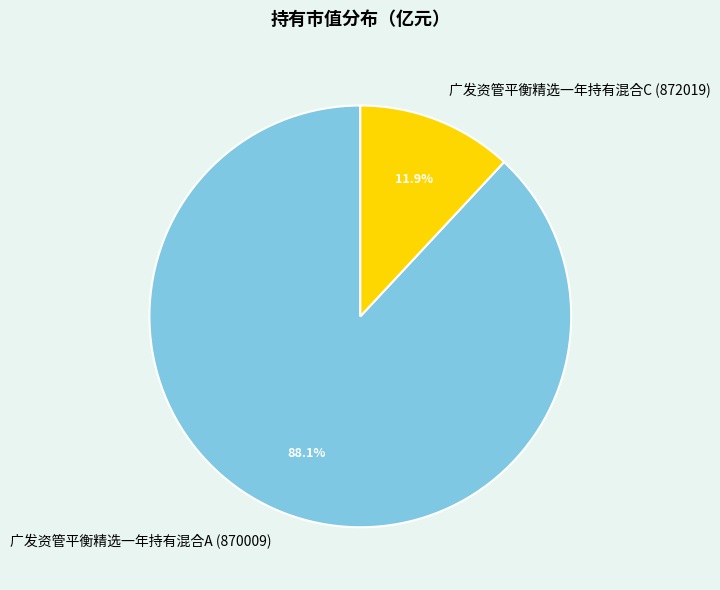

To the nearest percent, what portion does 广发资管平衡精选一年持有混合C (872019) represent?

12%